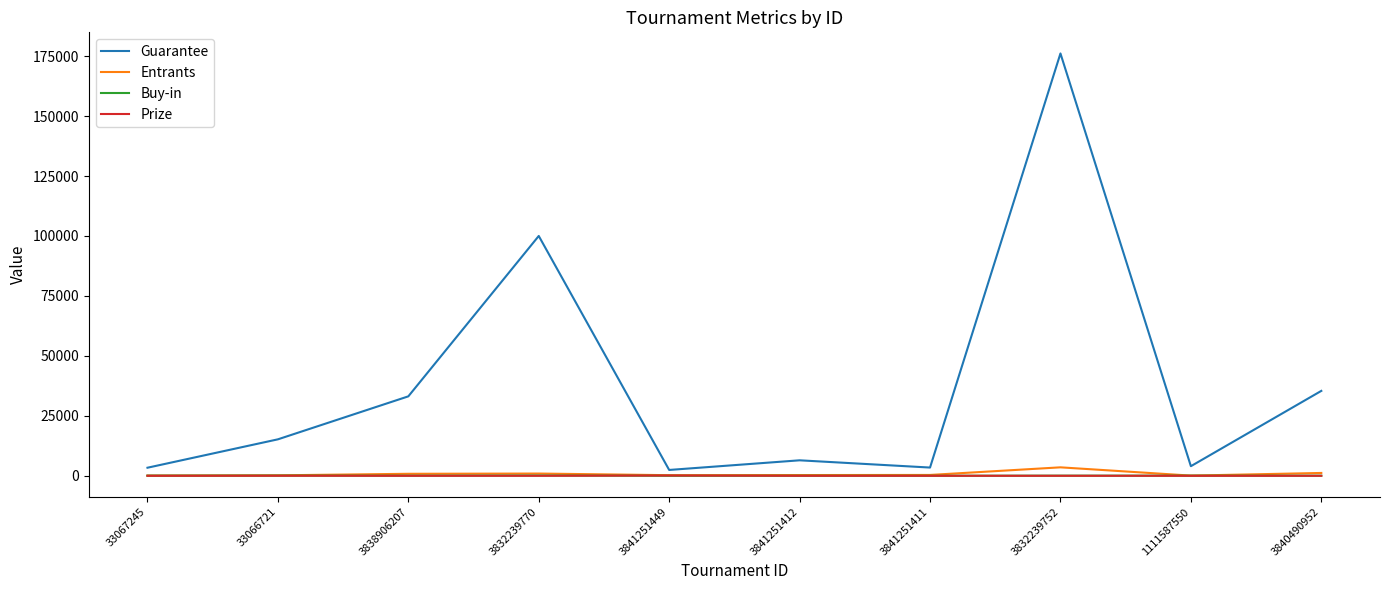

What is the average value of the Guarantee series?

37949